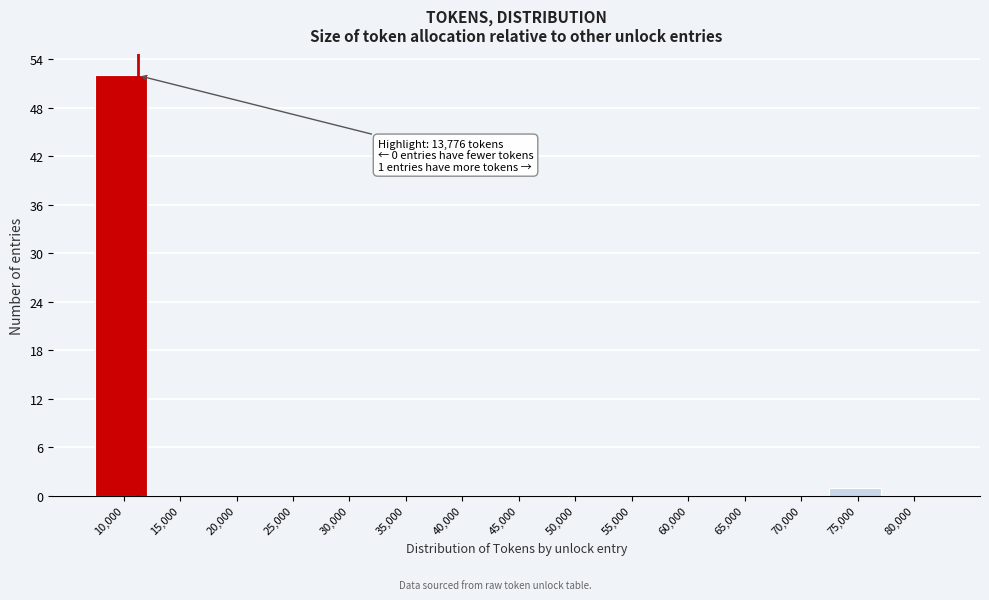

Reading left to right, extract all data points from this chart.

10,000=52	15,000=0	20,000=0	25,000=0	30,000=0	35,000=0	40,000=0	45,000=0	50,000=0	55,000=0	60,000=0	65,000=0	70,000=0	75,000=1	80,000=0